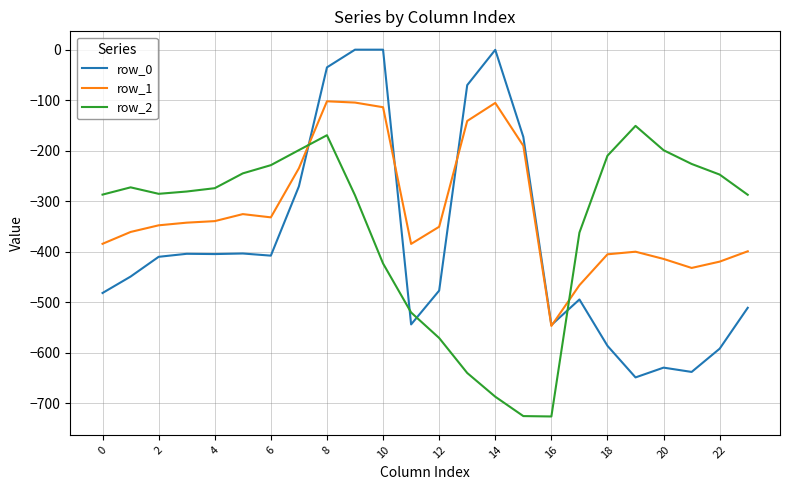

List the series in order of their peak value, lowest first.

row_2, row_1, row_0